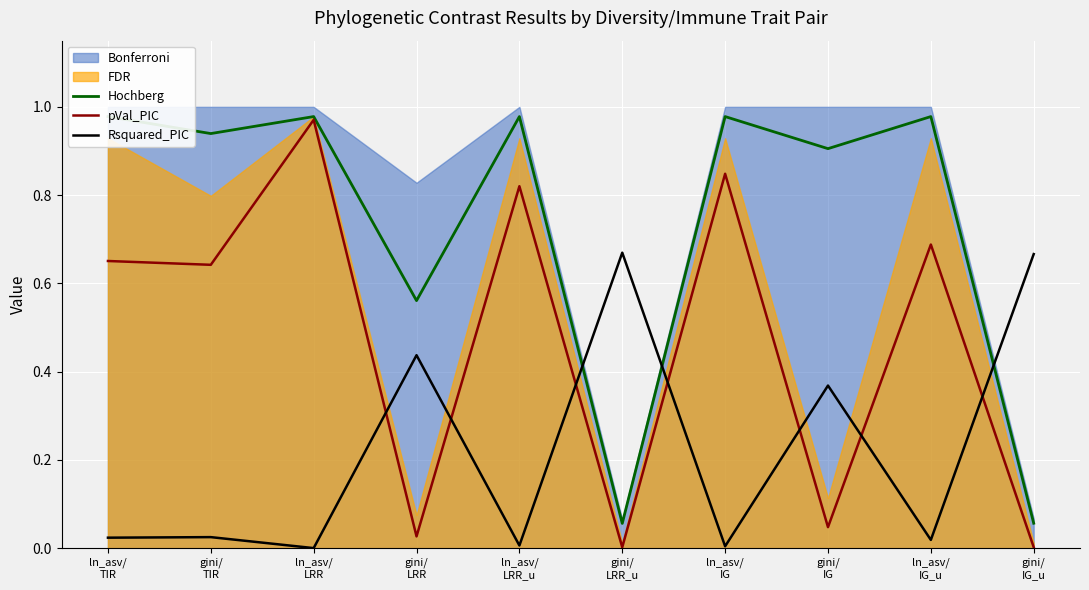

List the series in order of their overall mean, highest first.

Hochberg, pVal_PIC, Rsquared_PIC